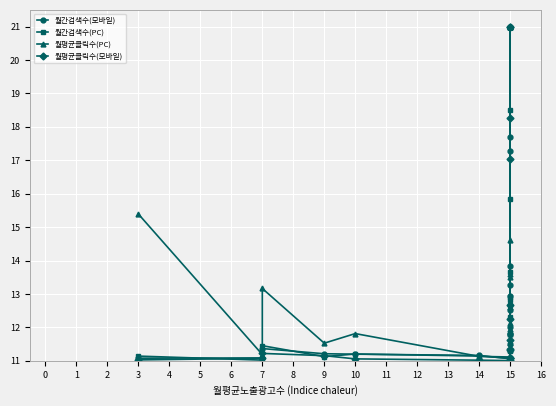

What is the difference between the maximum and minimum values in the 월간검색수(모바일) series?

9.9